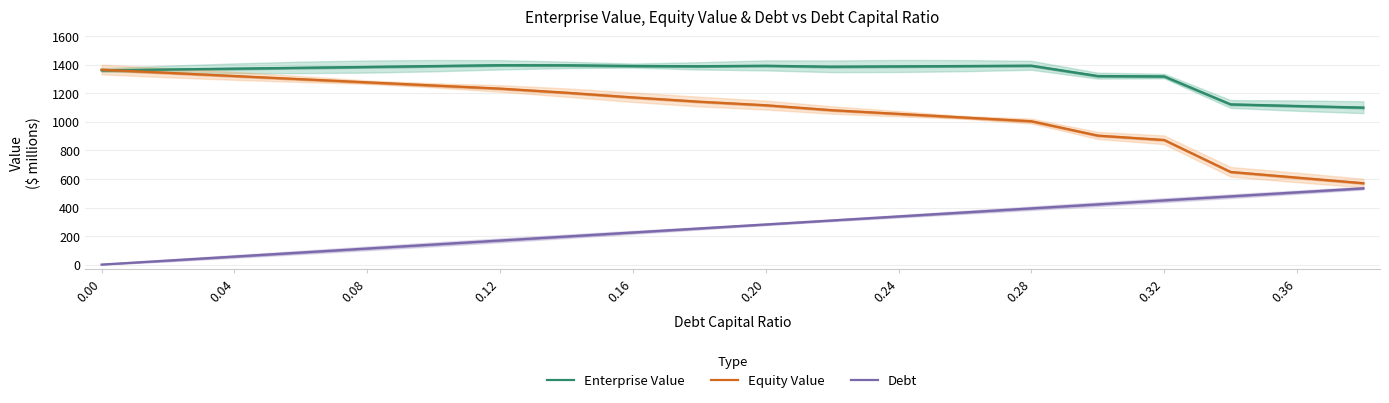

What is the difference between the maximum and minimum values in the Enterprise Value series?

297.4